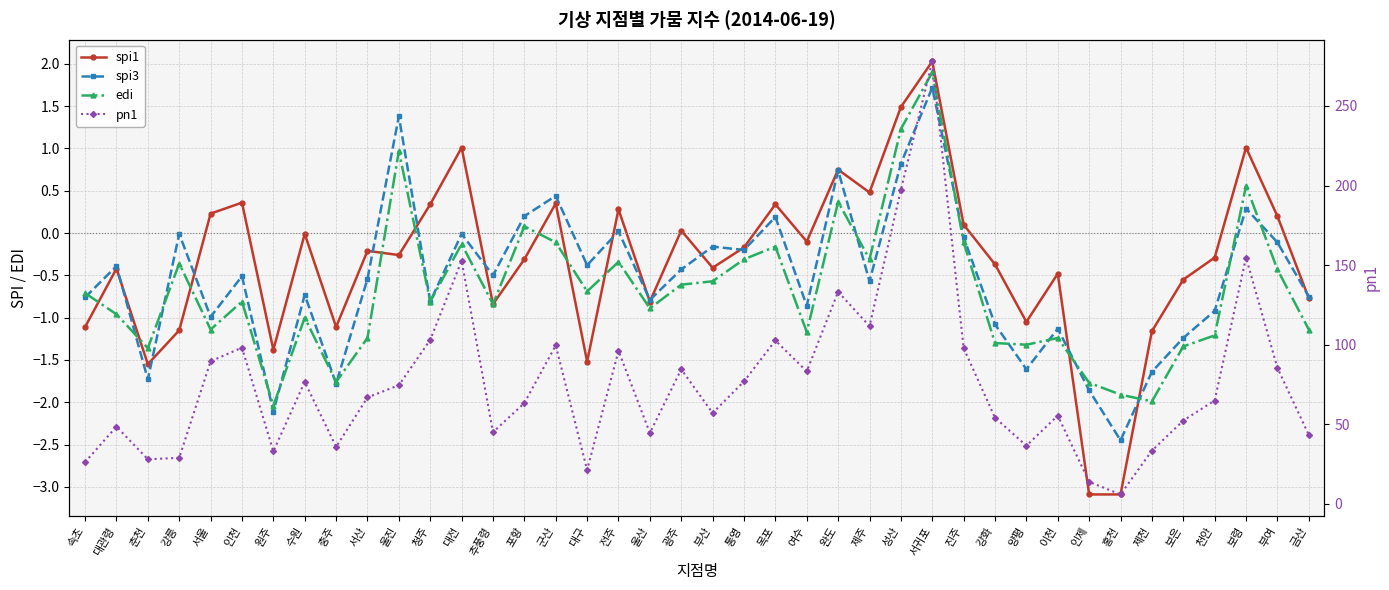

What is the lowest value of the spi3 series?

-2.5